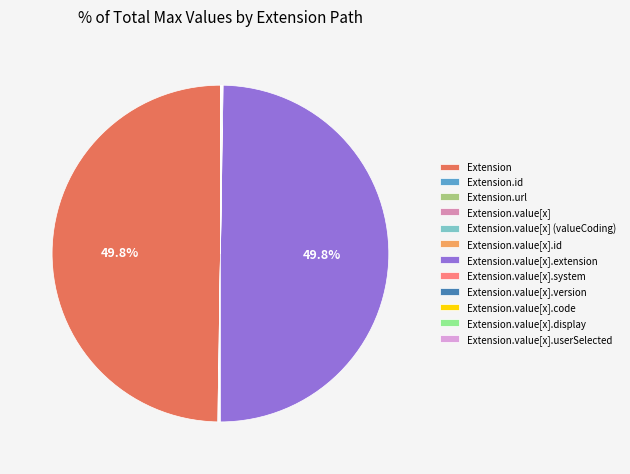

What is the change in value from Extension.url to Extension.value[x]?

-1